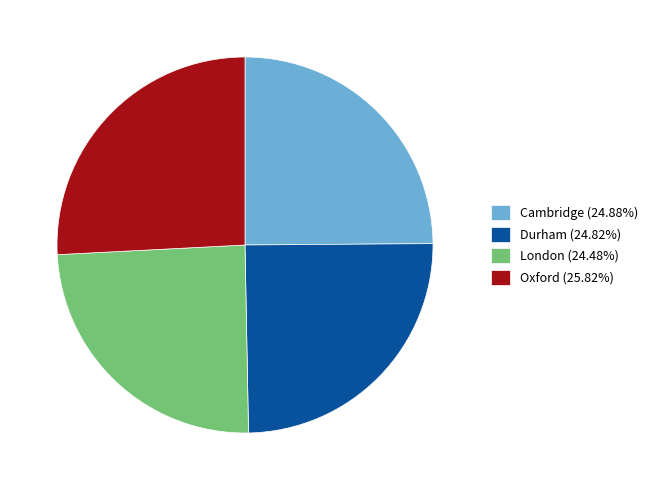

True or false: Cambridge accounts for 35% of the total.

False